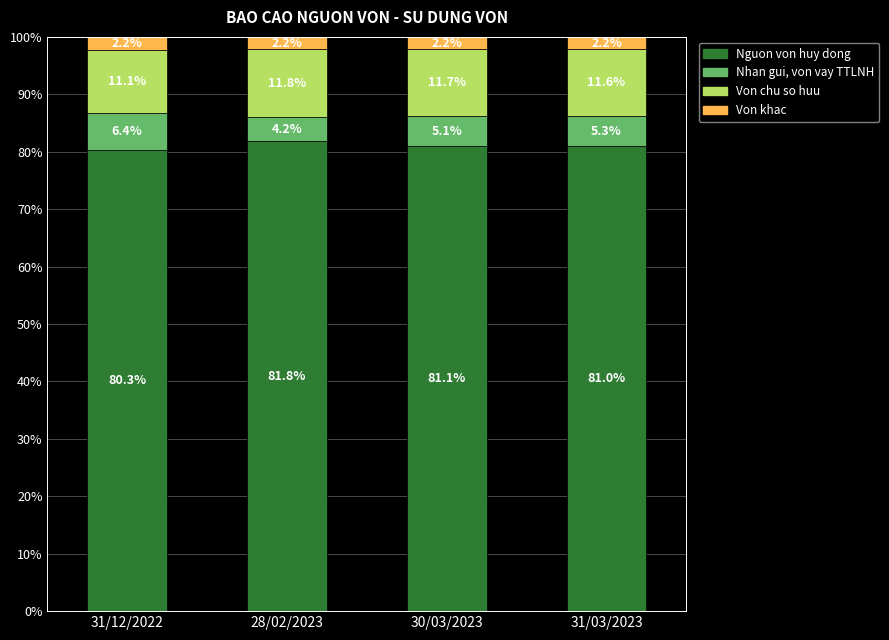

What is the approximate value of Nguon von huy dong at 31/03/2023?

81.0